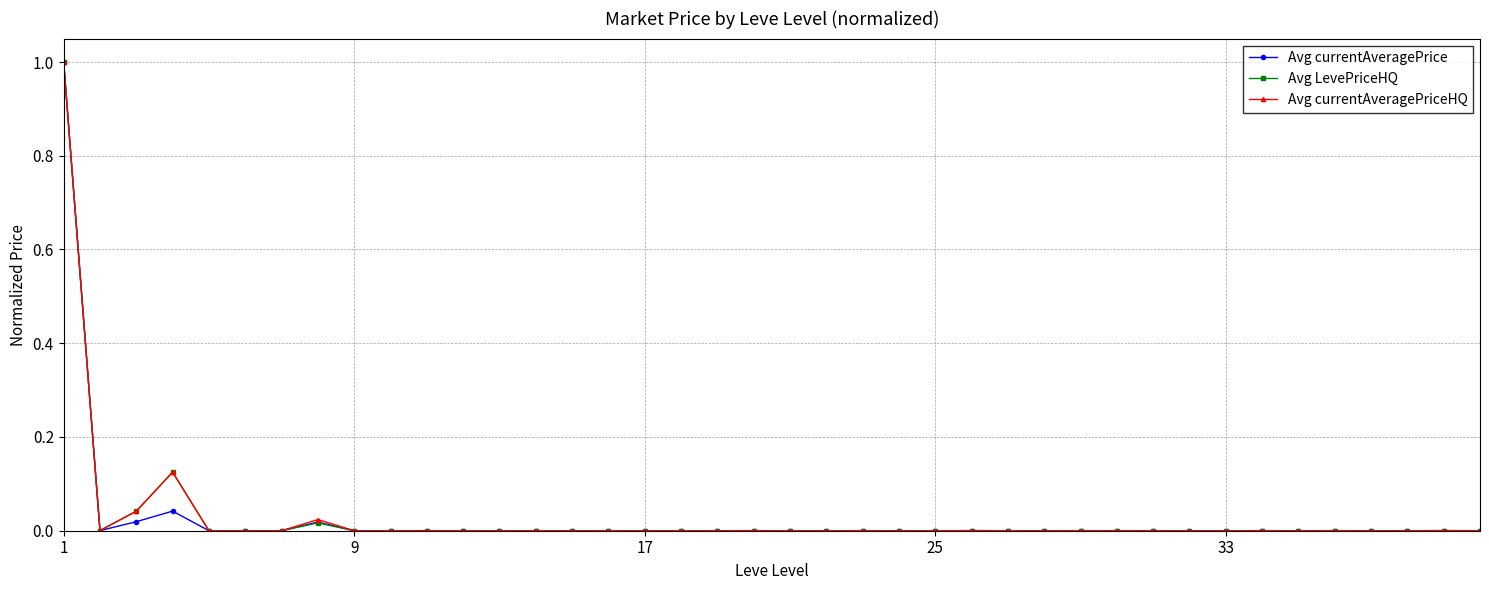

True or false: Avg currentAveragePrice has more than 2 points higher than both neighbors.

True